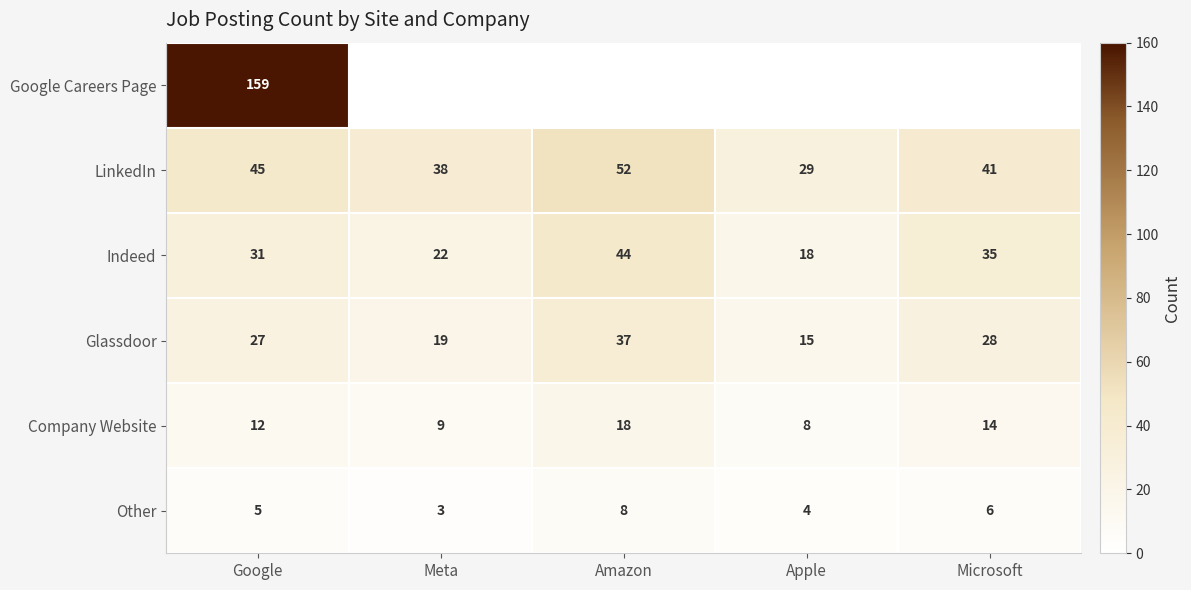

What is the difference between the second highest and minimum values in the Glassdoor series?

13